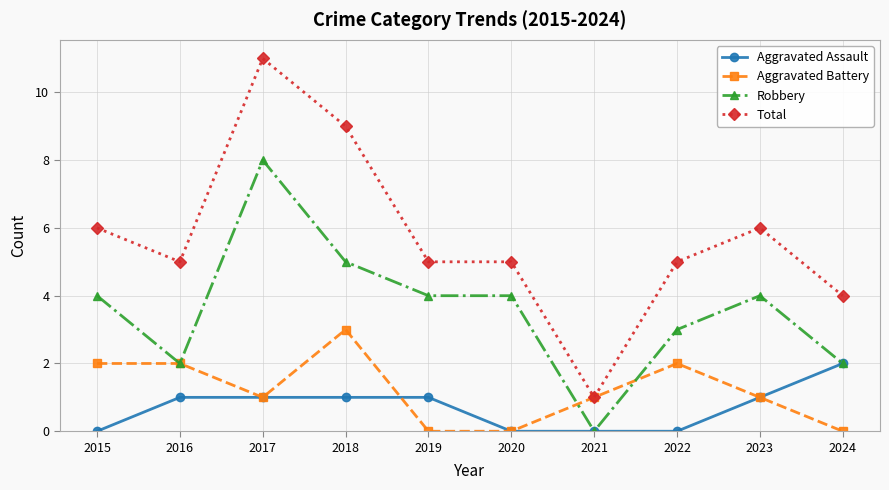

Which series has the largest range (max minus min)?

Total